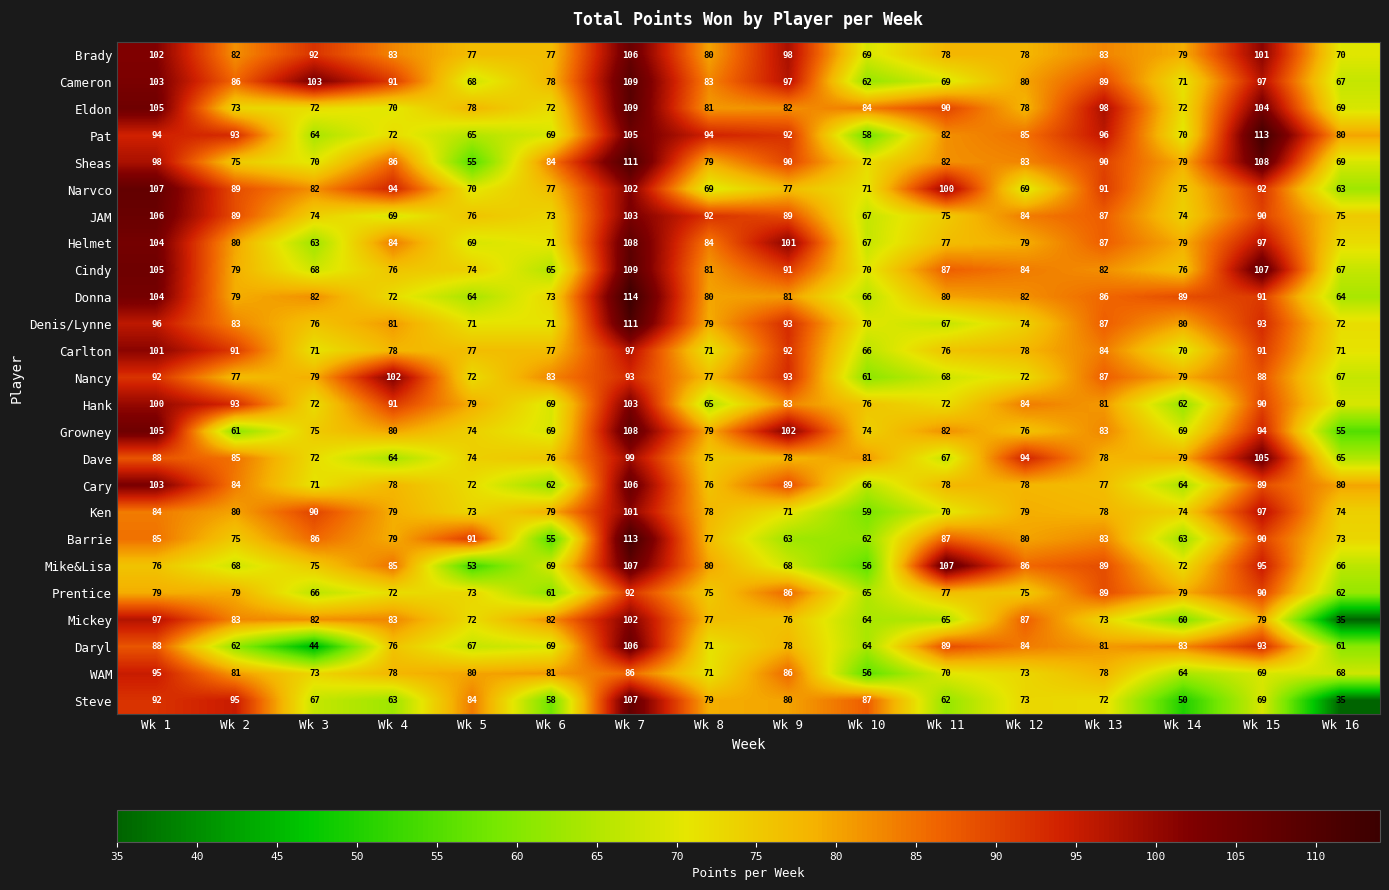

Which category has the highest value in the Prentice series?

Wk 7